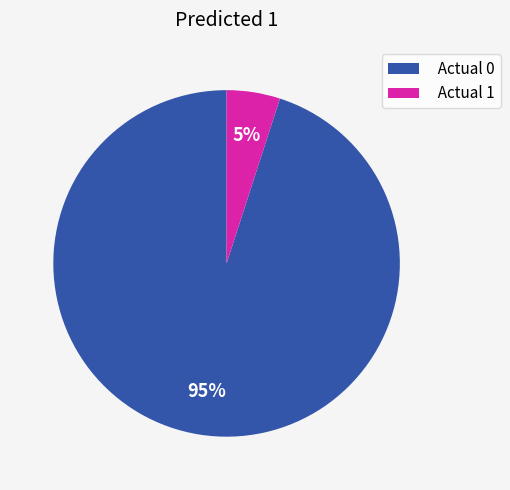

The Actual 0 slice represents 82% of the pie. True or false?

False